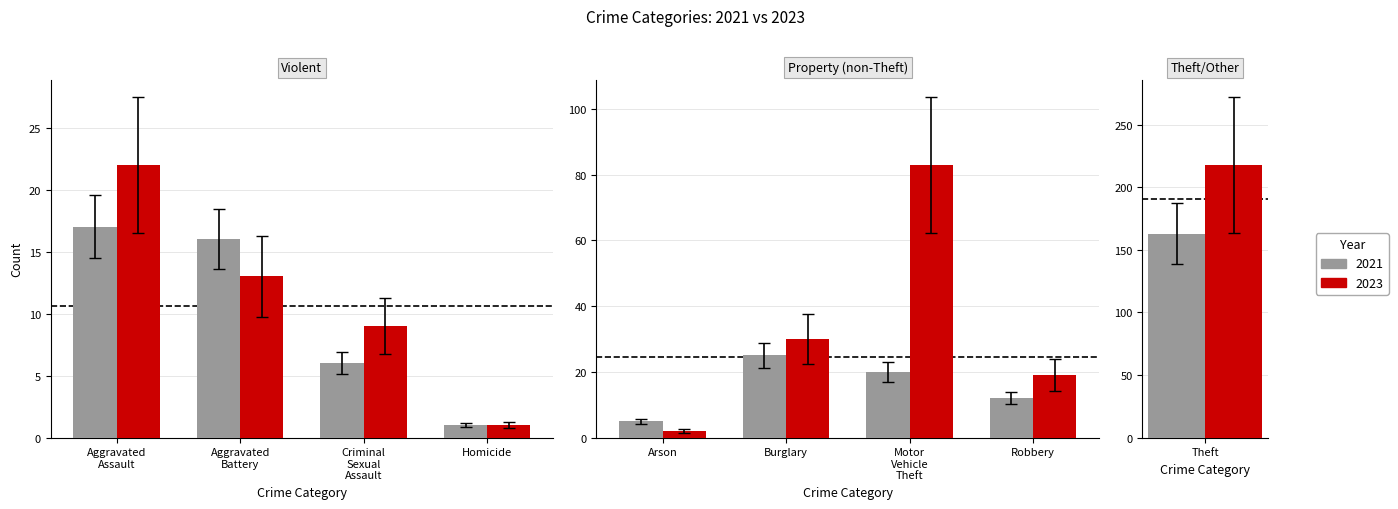

What is the difference between the second highest and minimum values in the 2023 series?

82